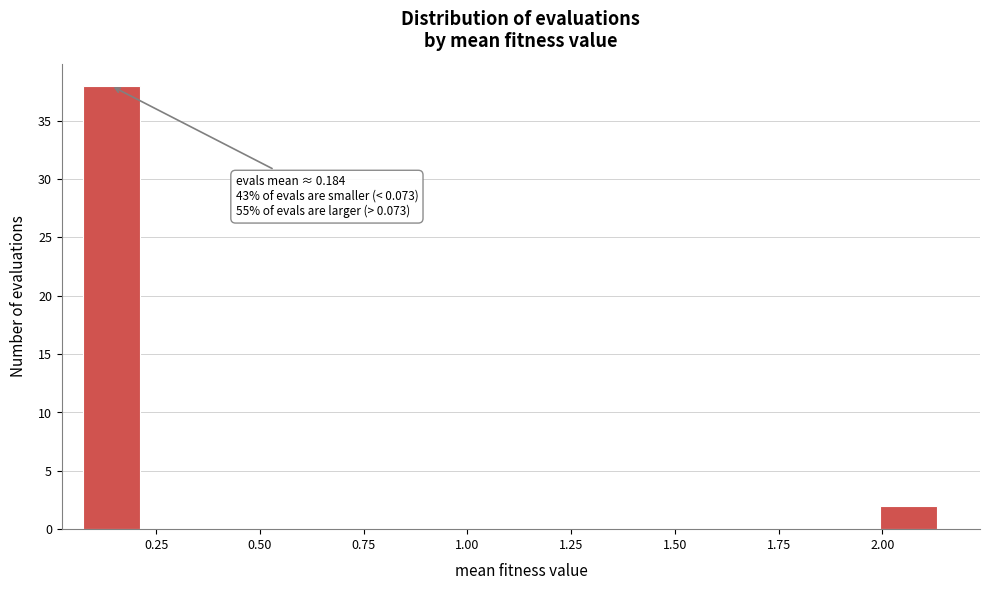

Around what value on the x-axis is the tallest bar? Give the approximate position of its centre, as read against the axis.

0.15